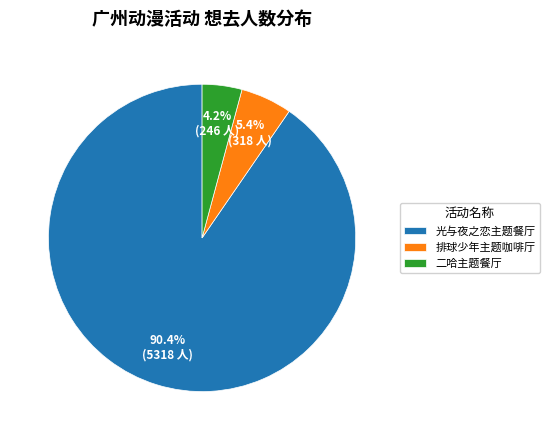

What percentage is NOT represented by 光与夜之恋主题餐厅?

9.6%